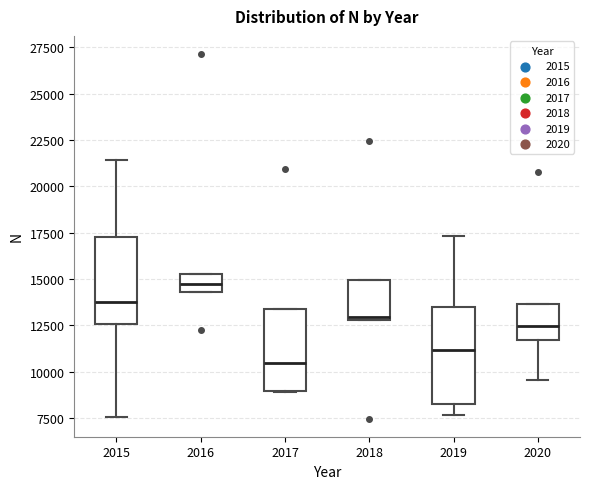

Which box's median line is the lowest?

2017